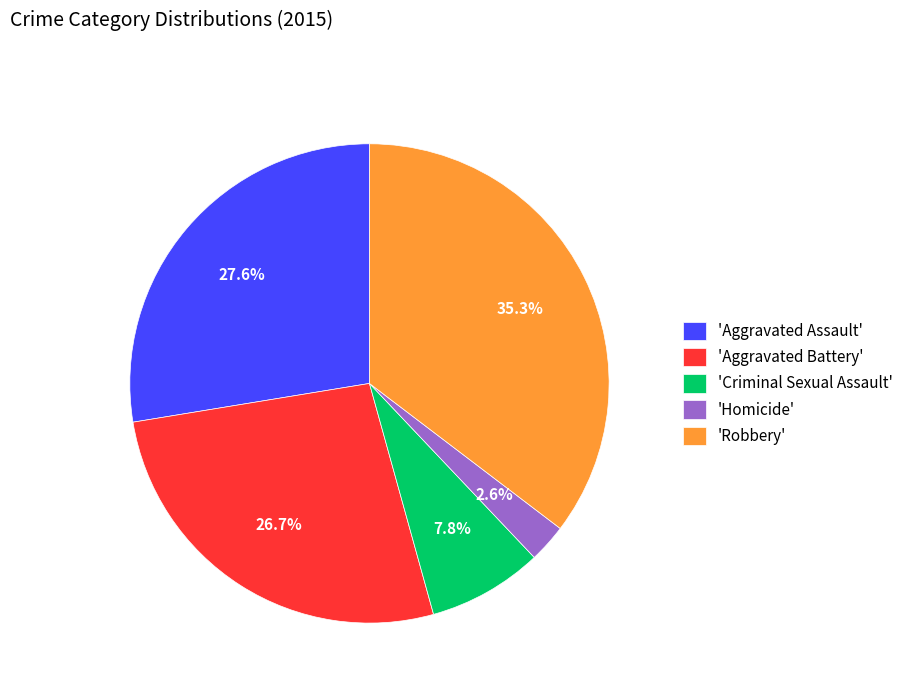

How much of the chart is everything except 'Homicide'?

97.4%